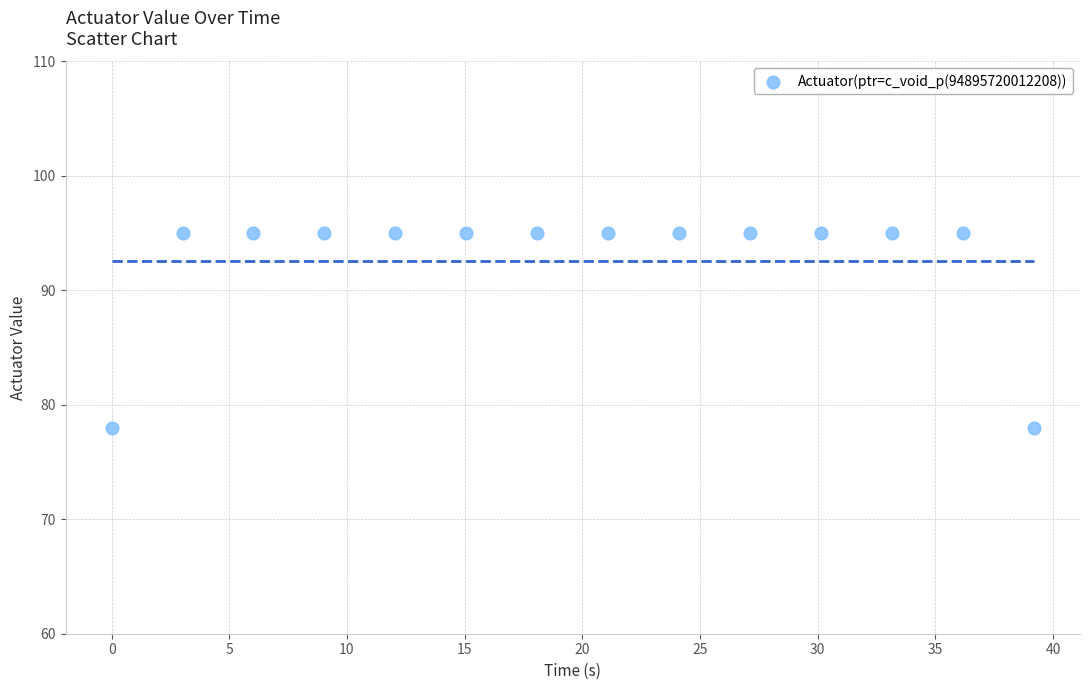

What is the range of Y values (max minus min)?

17